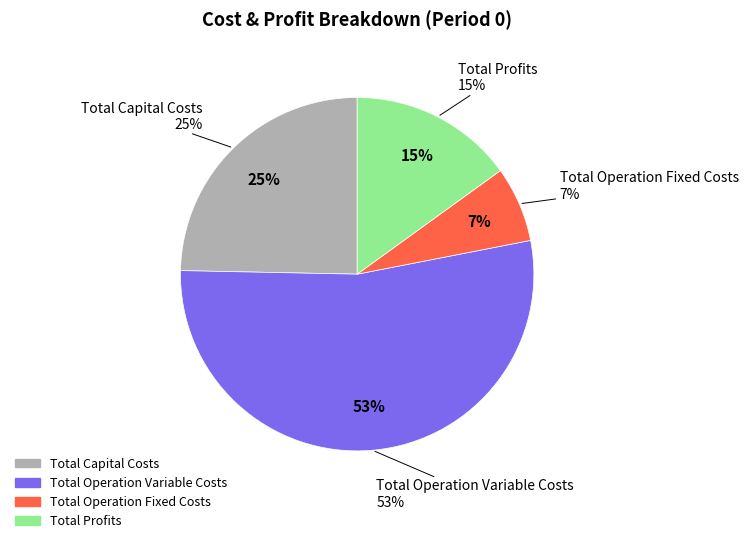

How much of the chart is everything except Total Operation Fixed Costs?

93.1%